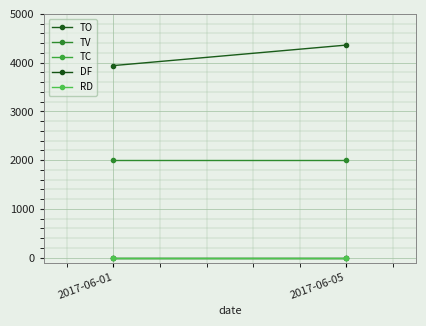

At which label does TC reach its peak?

2017-06-01